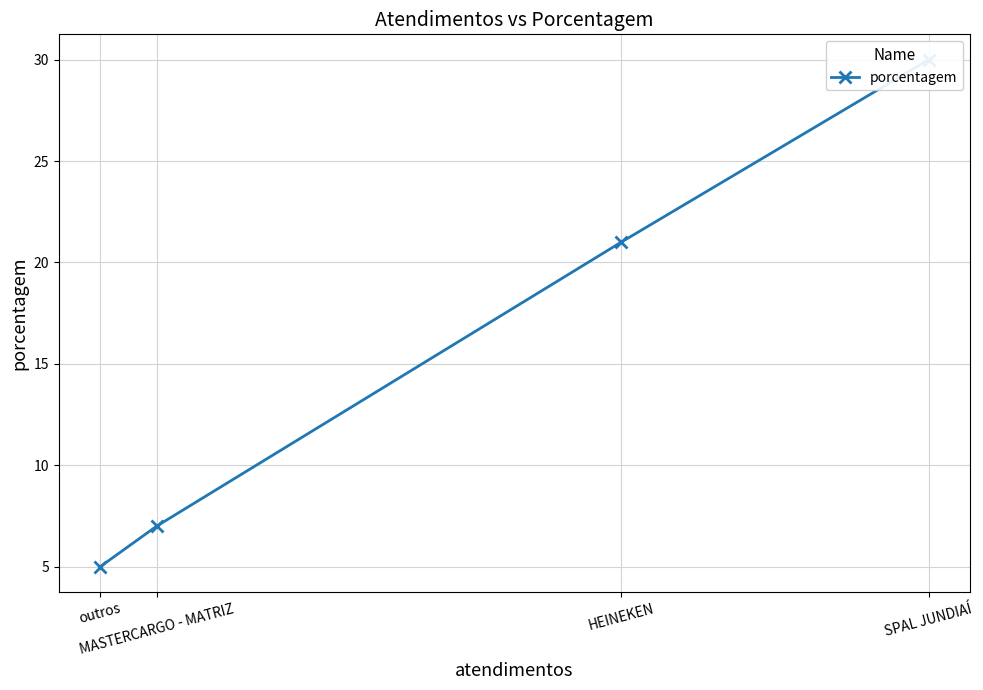

Rank the categories by value from highest to lowest.

SPAL JUNDIAÍ, HEINEKEN, MASTERCARGO - MATRIZ, outros